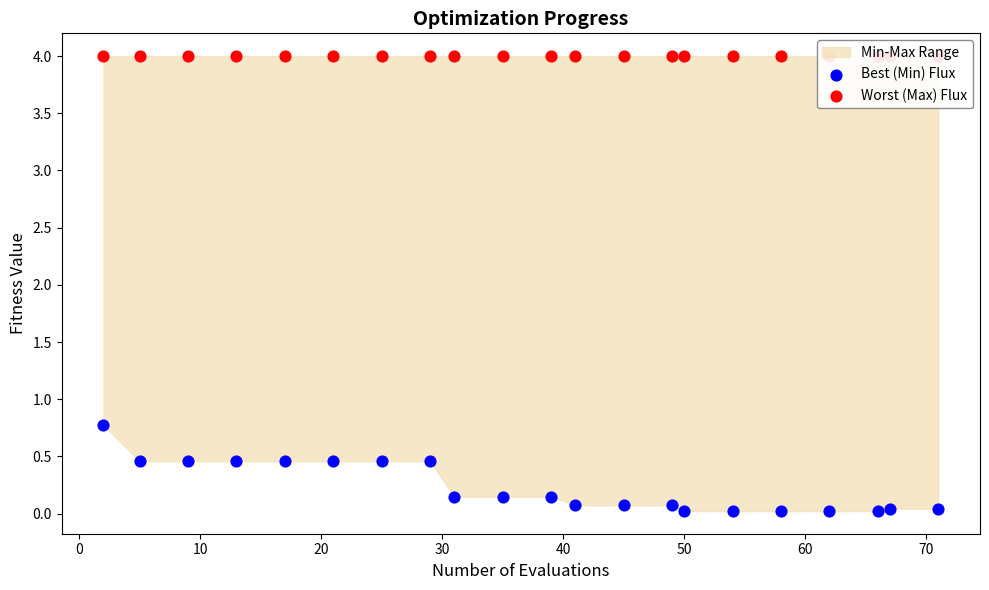

Which series has the largest total across all categories?

Worst (Max) Flux